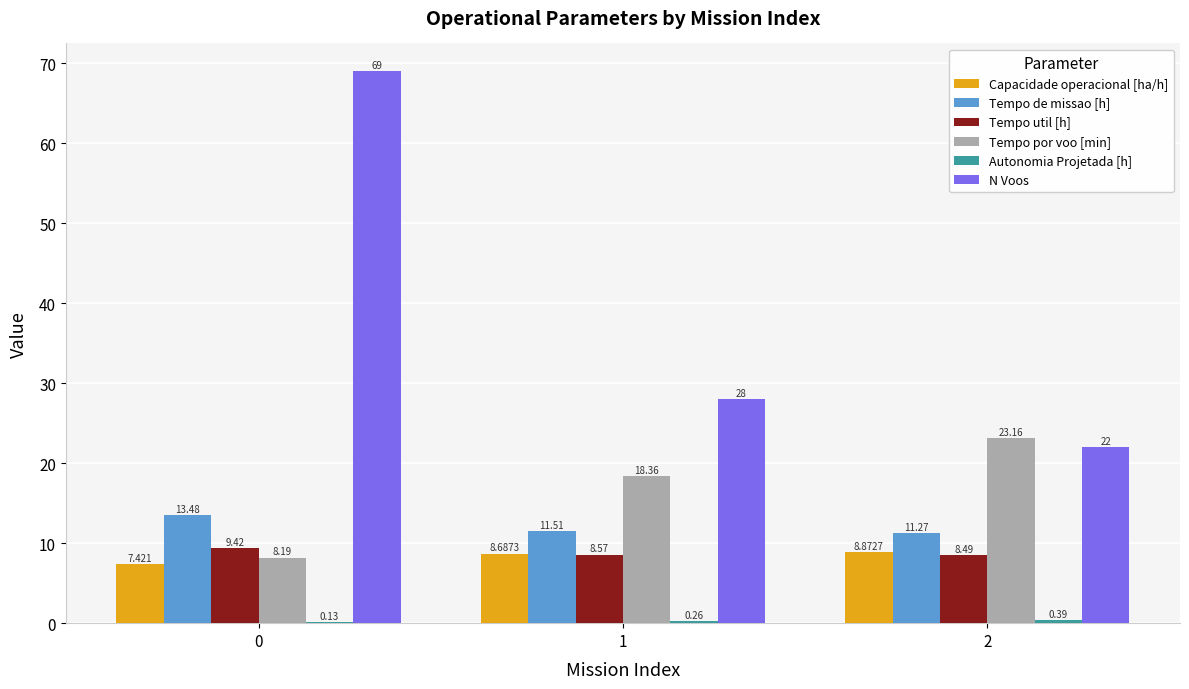

What is the greatest value displayed?

69.0